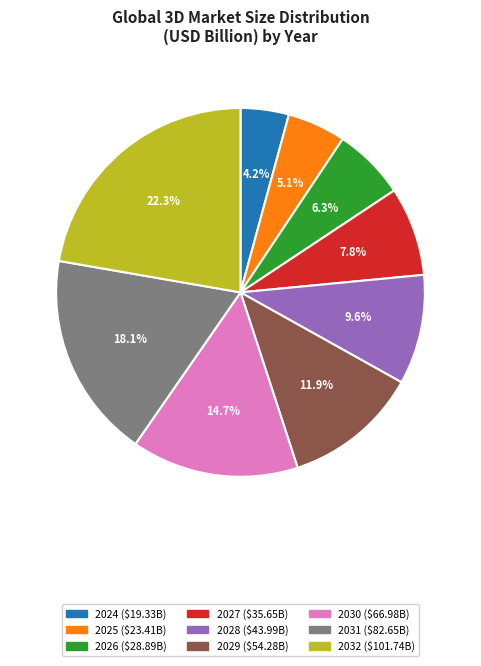

Is it true that 2026 is 6% of the pie?

True